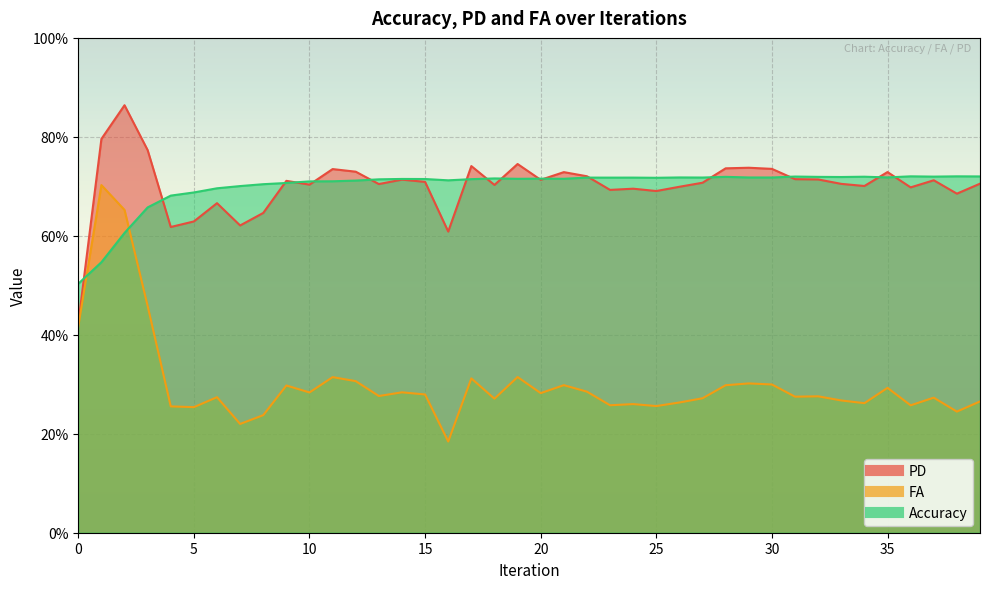

What are all the series names shown in the legend?

PD, FA, Accuracy